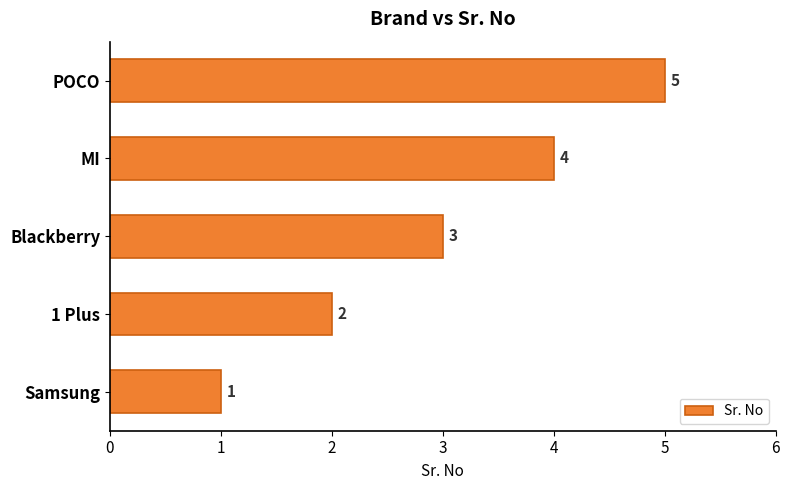

Approximately how many times larger is the value at POCO compared to Blackberry?

1.7